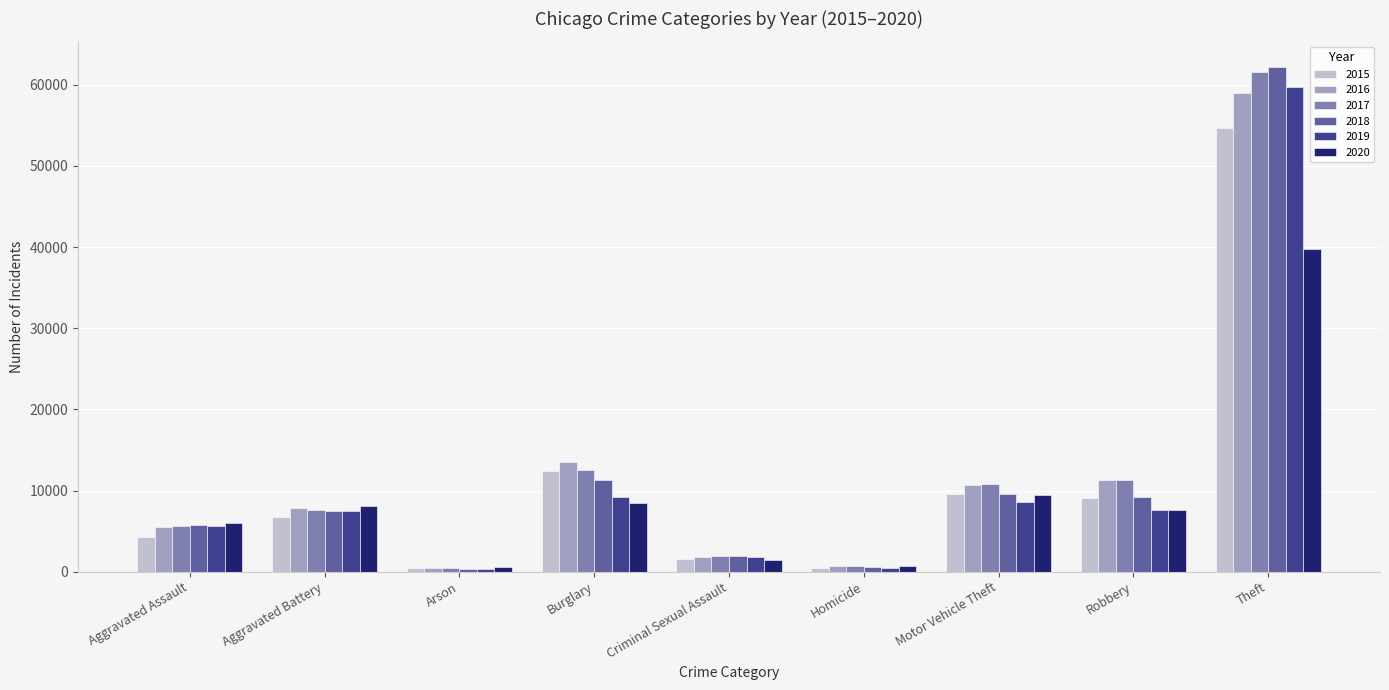

How many distinct data groups are displayed?

6